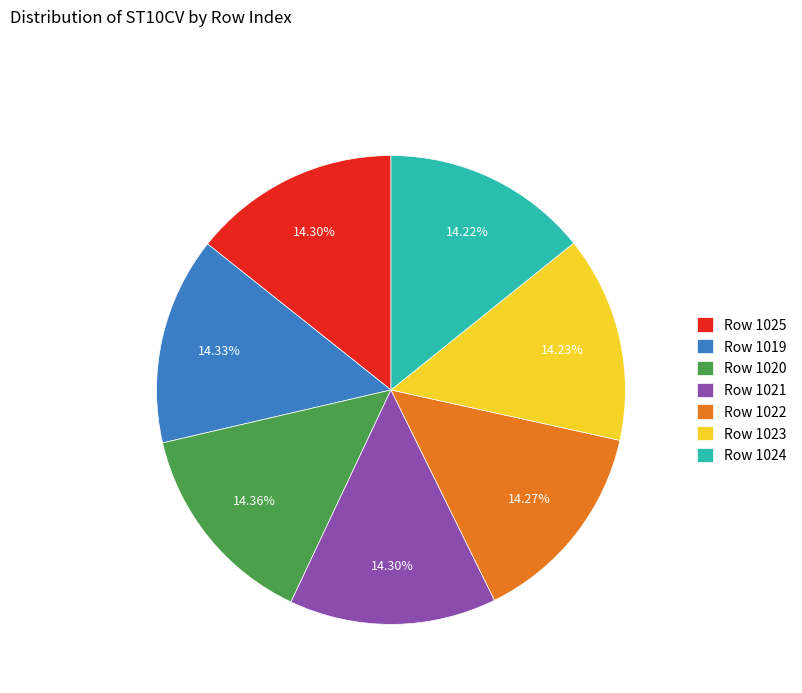

Do Row 1019 and Row 1024 together represent more than half of the pie?

No